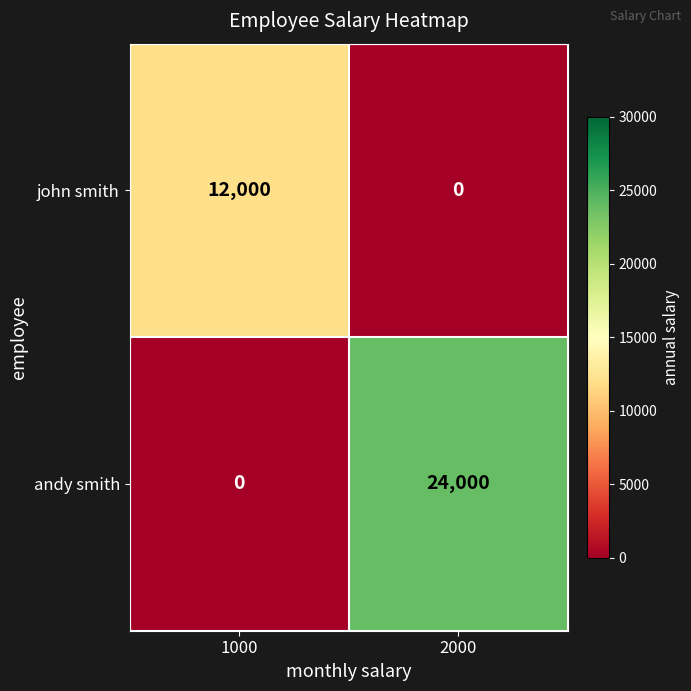

Which series changed the most between 1000 and 2000?

andy smith